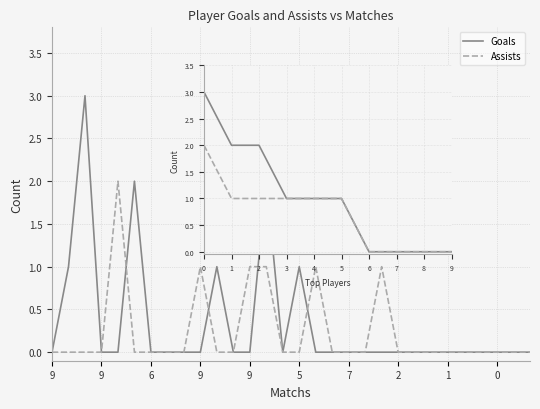

How many distinct data groups are displayed?

2